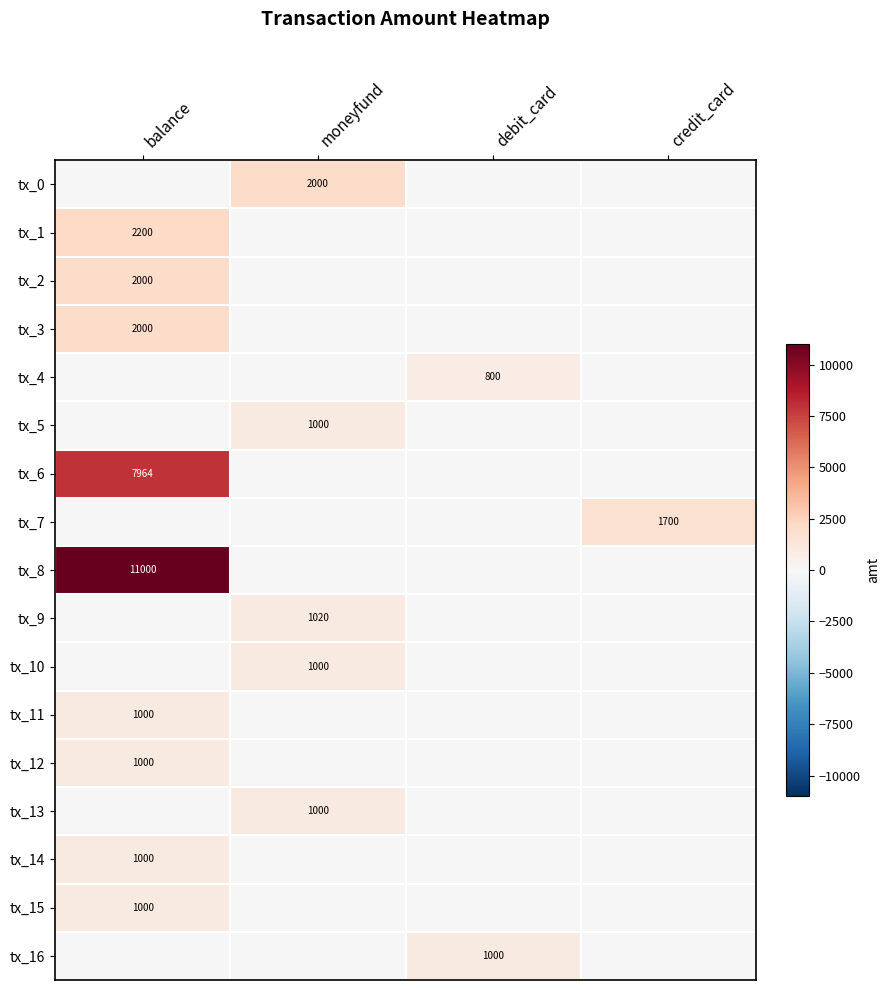

The tx_6 series shows 7964 at balance. True or false?

True